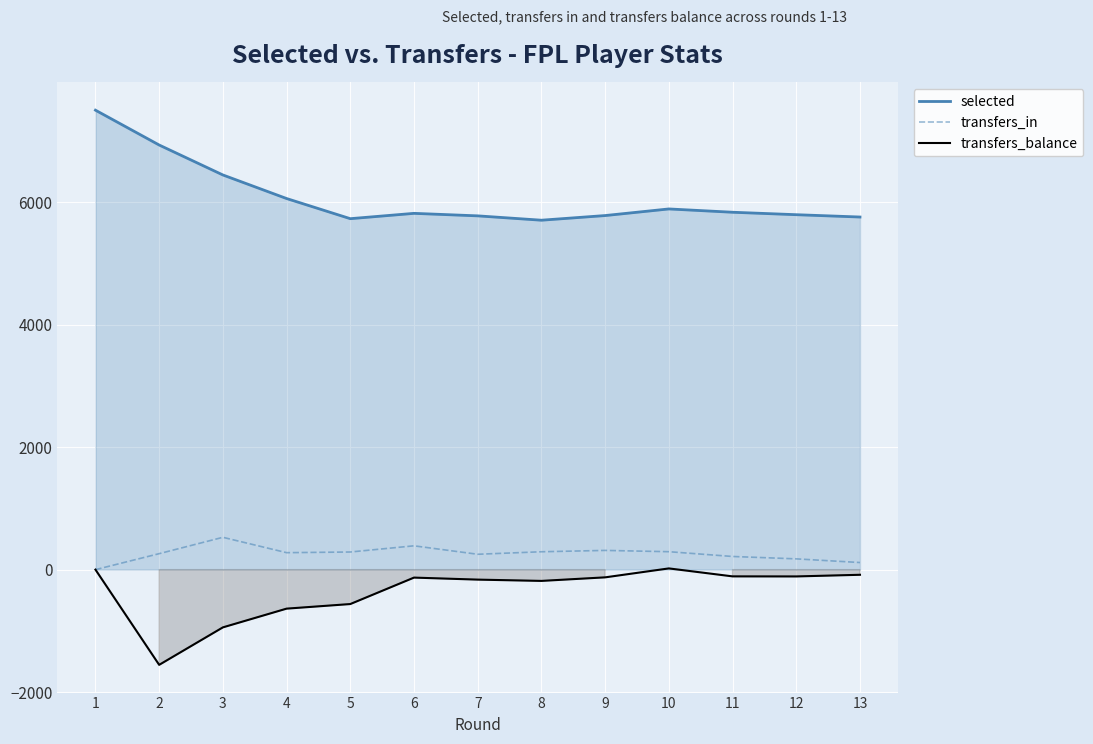

What is the difference between the maximum and second lowest values in the transfers_in series?

412